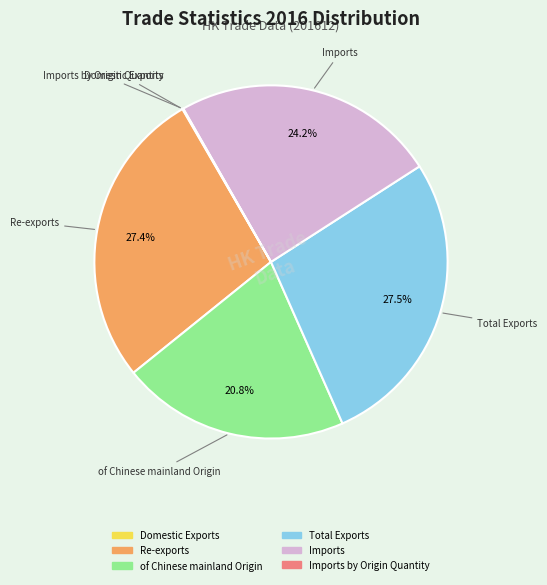

Does any single category account for the majority?

No